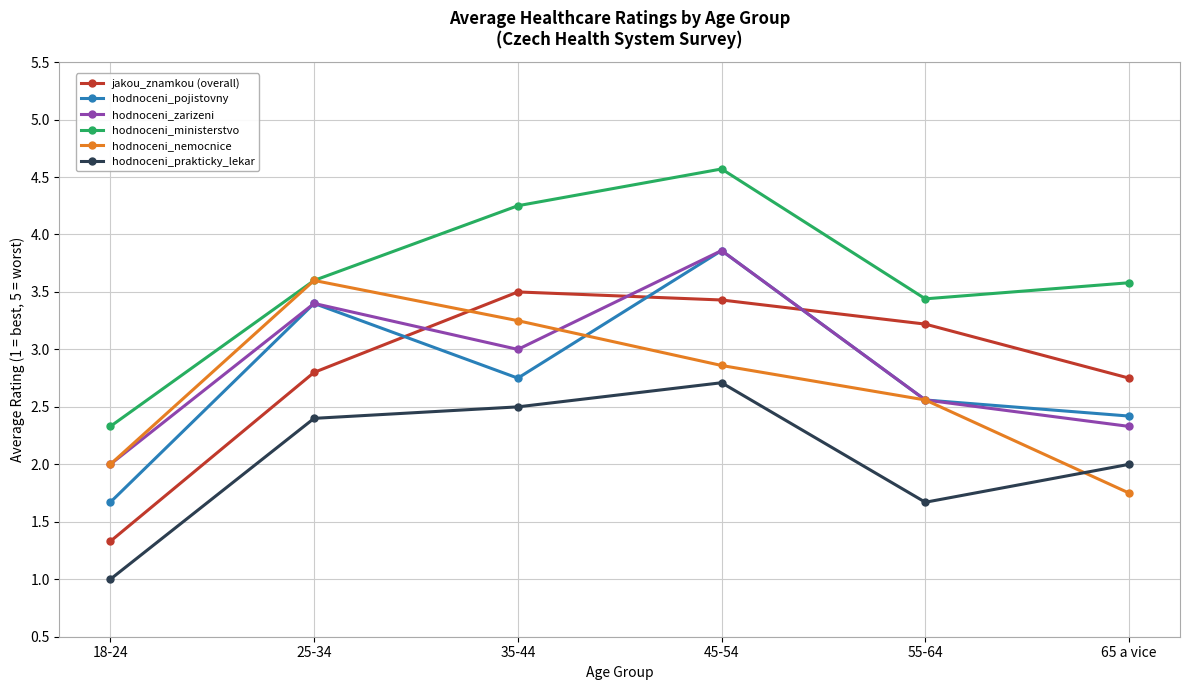

List the labels in order of hodnoceni_zarizeni value, largest first.

45-54, 25-34, 35-44, 55-64, 65 a vice, 18-24